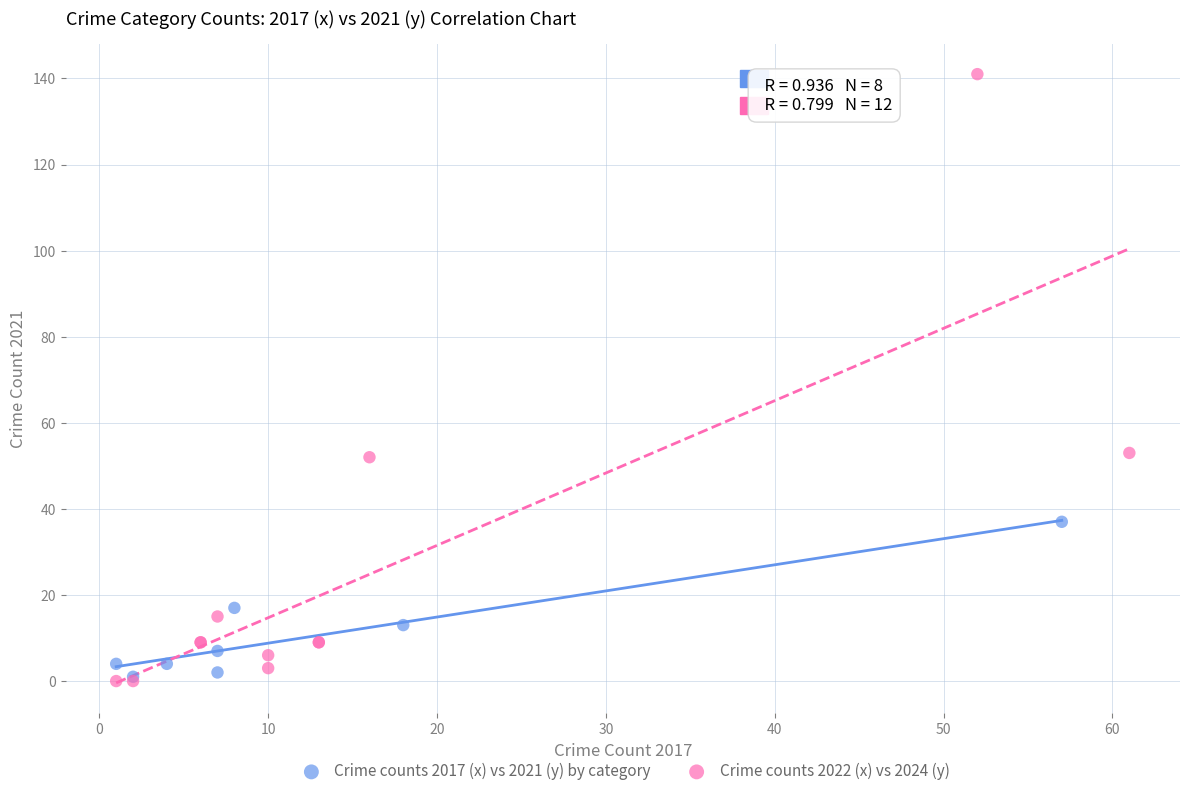

Which series has the widest spread of Y values?

Crime counts 2022 (x) vs 2024 (y)